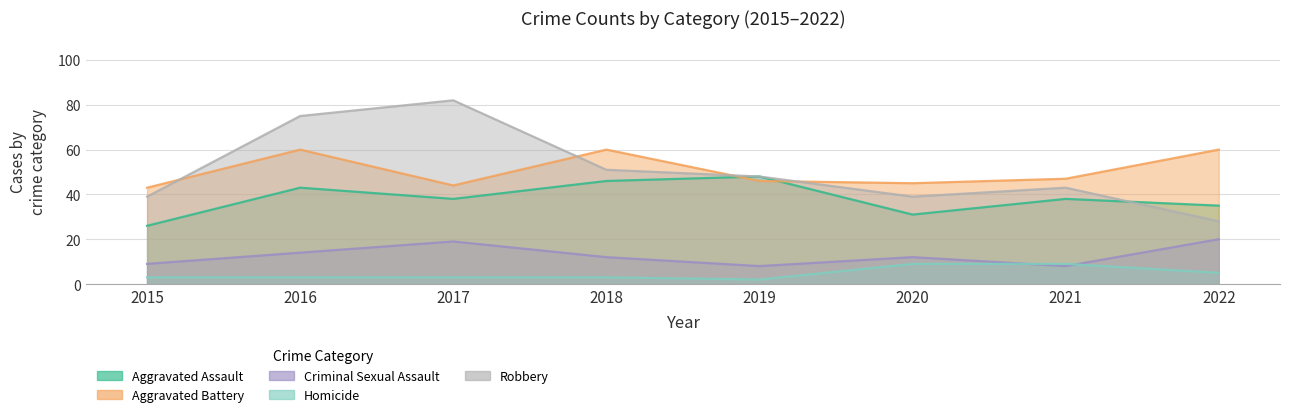

Reading left to right, extract all data points from this chart.

Aggravated Assault: 26	43	38	46	48	31	38	35
Aggravated Battery: 43	60	44	60	46	45	47	60
Criminal Sexual Assault: 9	14	19	12	8	12	8	20
Homicide: 3	3	3	3	2	9	9	5
Robbery: 39	75	82	51	48	39	43	28